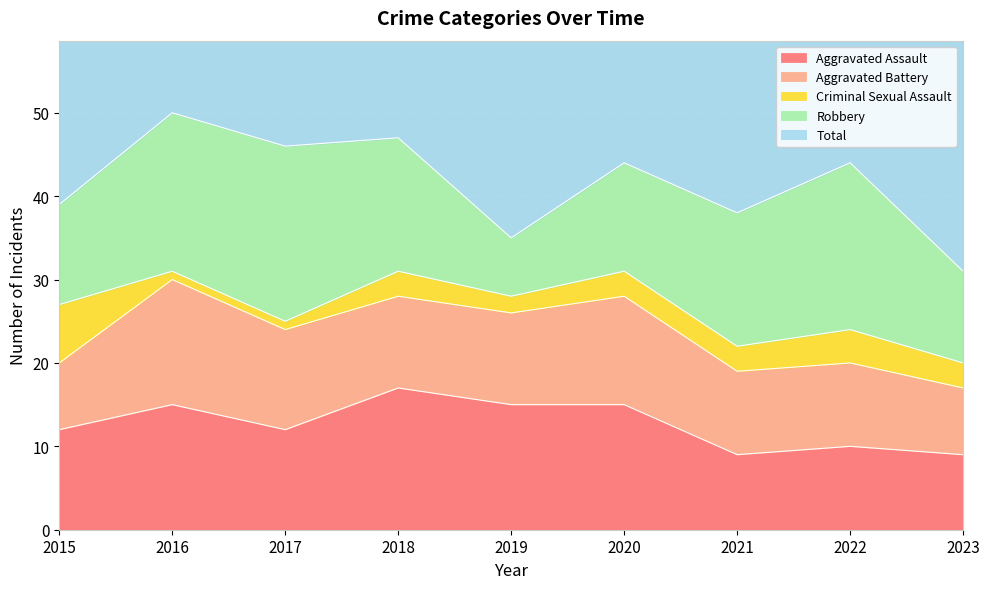

Is the value of Criminal Sexual Assault at 2019 greater than the value of Aggravated Assault at 2018?

No